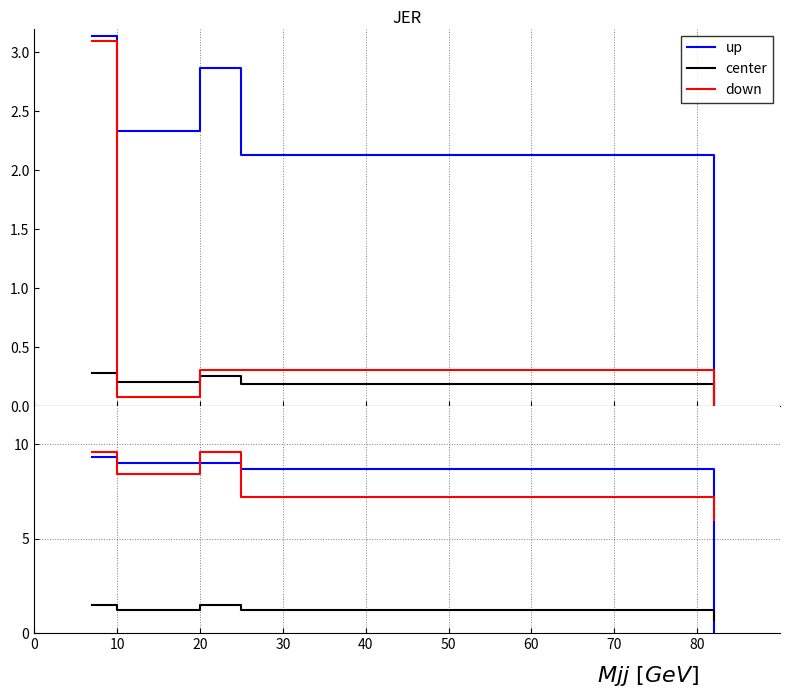

How many lines are shown in the chart?

3